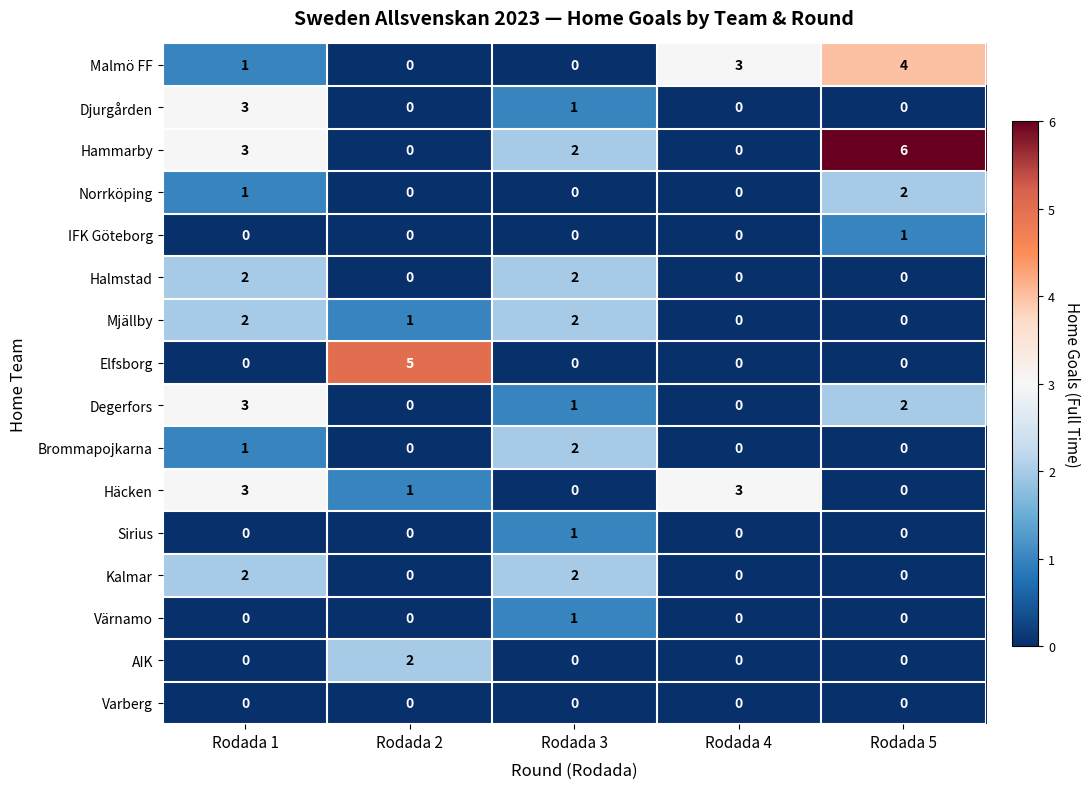

How many Elfsborg values are between 0 and 1?

4